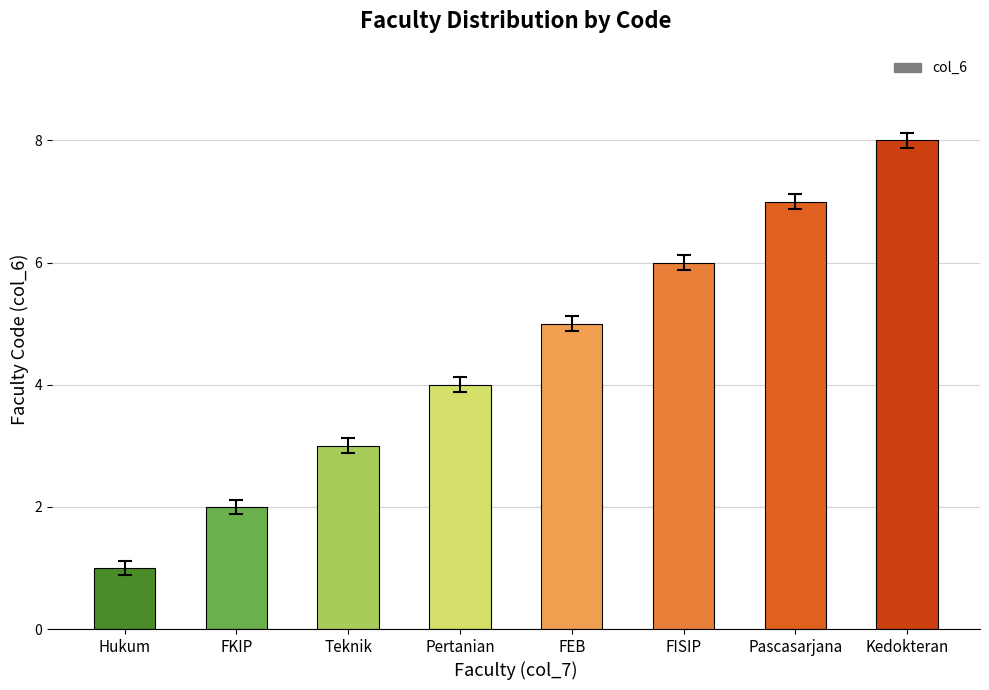

Read the value at Pascasarjana.

7